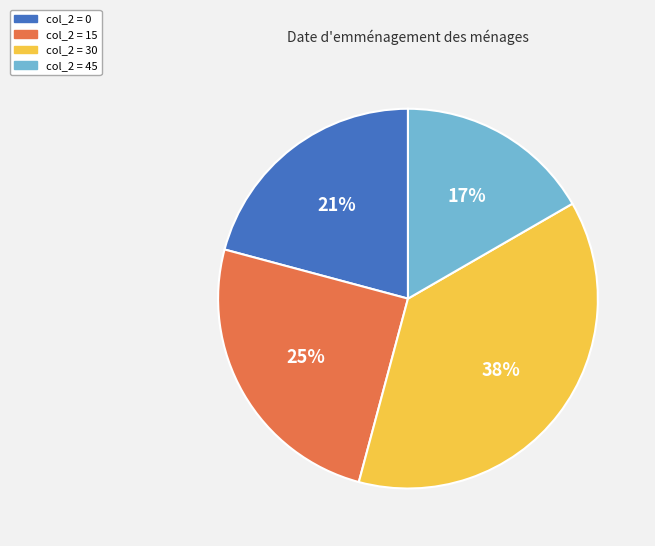

To the nearest percent, what is the difference between the largest and smallest slice percentages?

21%